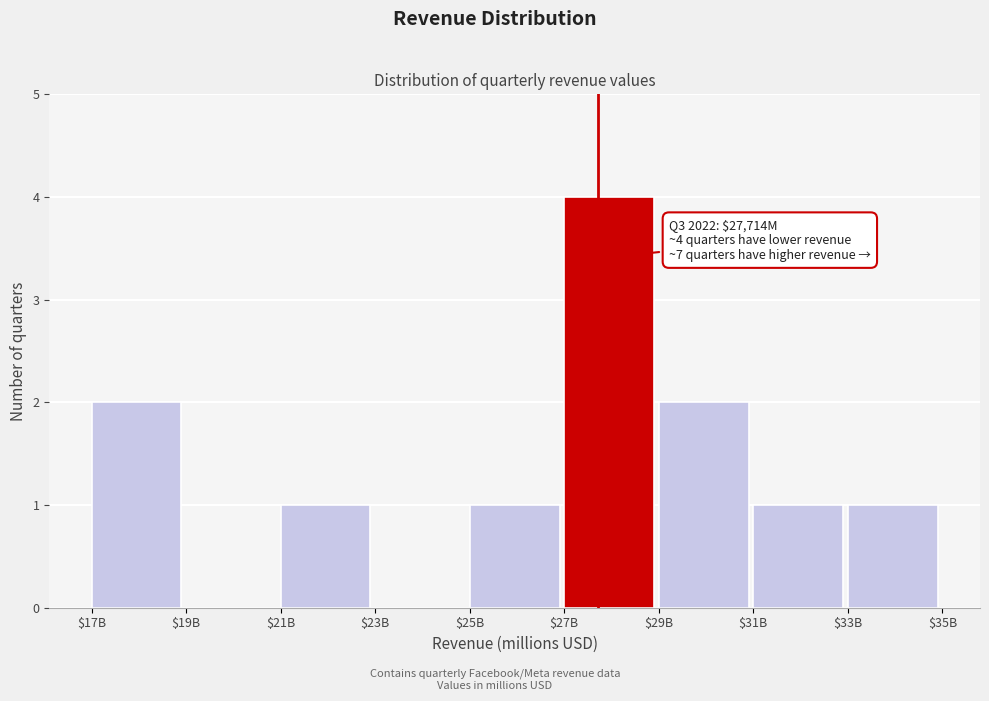

What is the sum of all values?

12